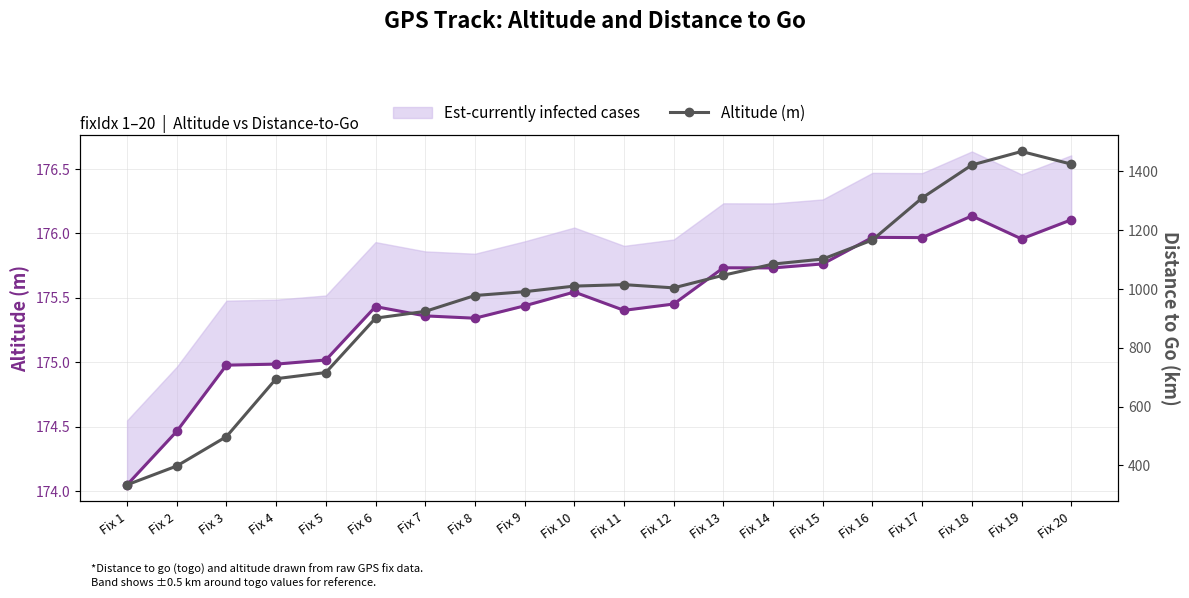

How many data points in Est-currently infected cases are less than 175?

4